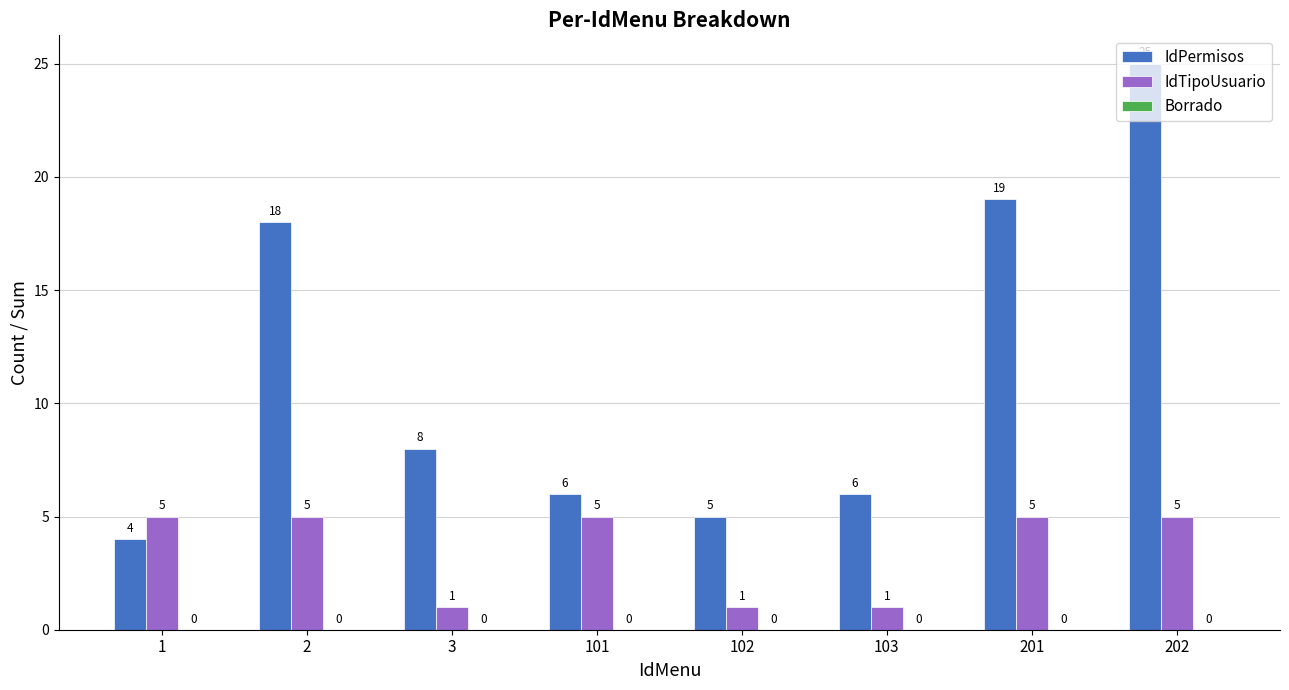

How many bars are there in total?

16